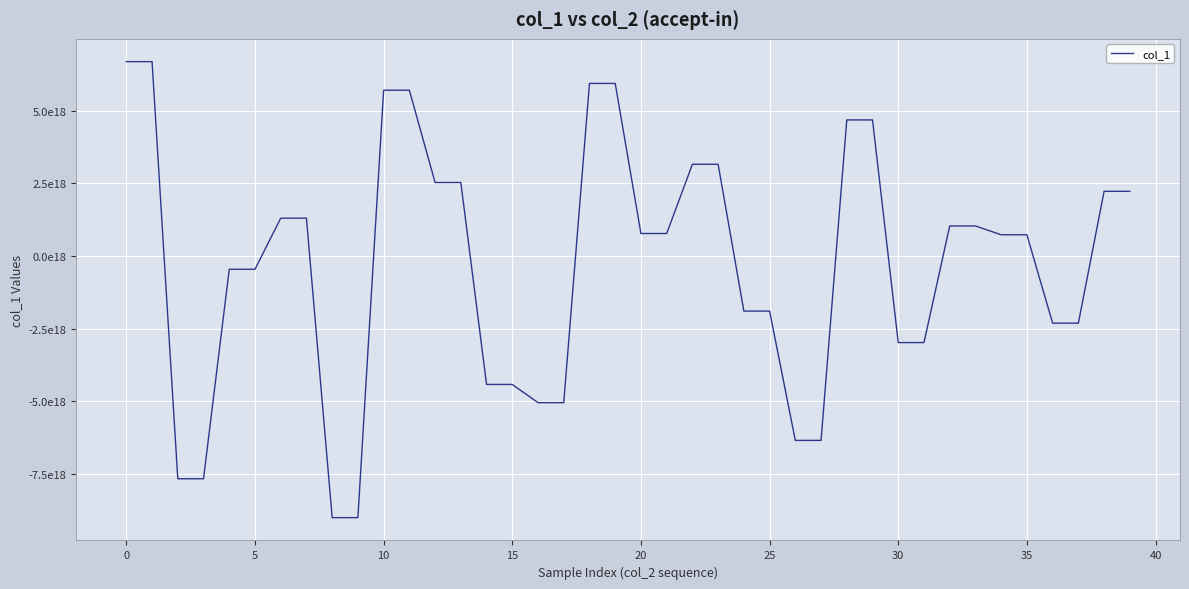

Does the chart display data point markers on the line(s)?

No